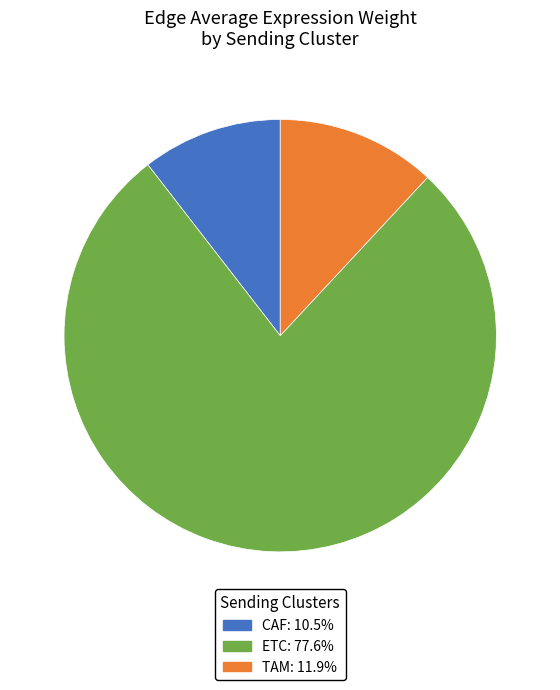

Do CAF and ETC together represent more than half of the pie?

Yes